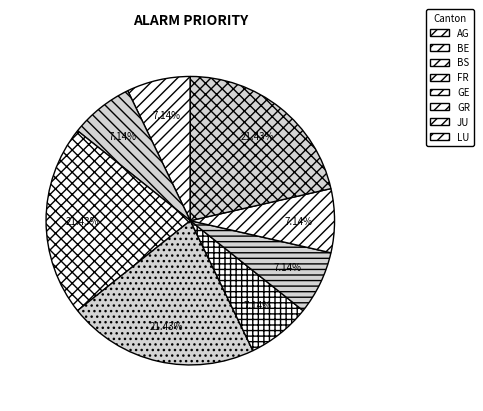

To the nearest percent, what percentage of the pie is GE?

7%